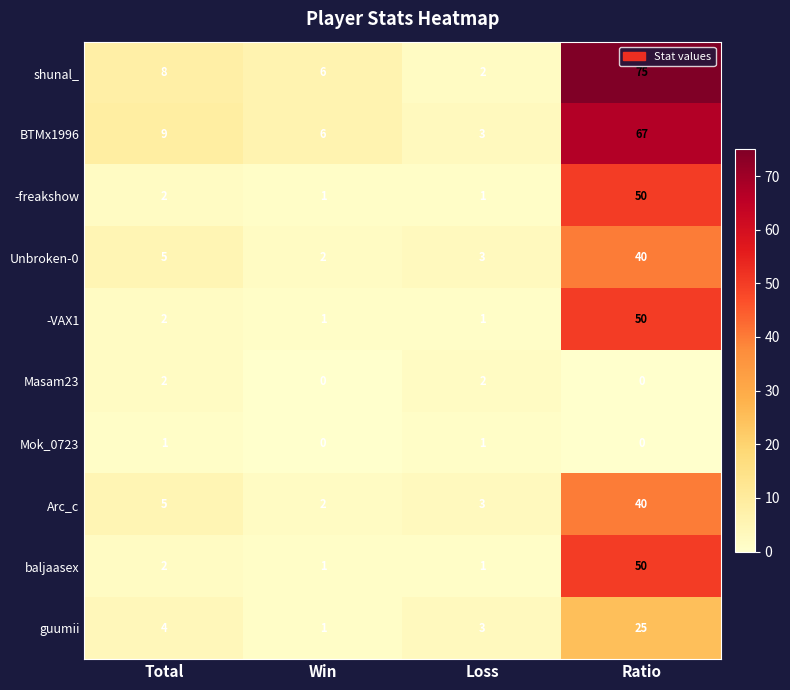

What is the total value across all series at Ratio?

397